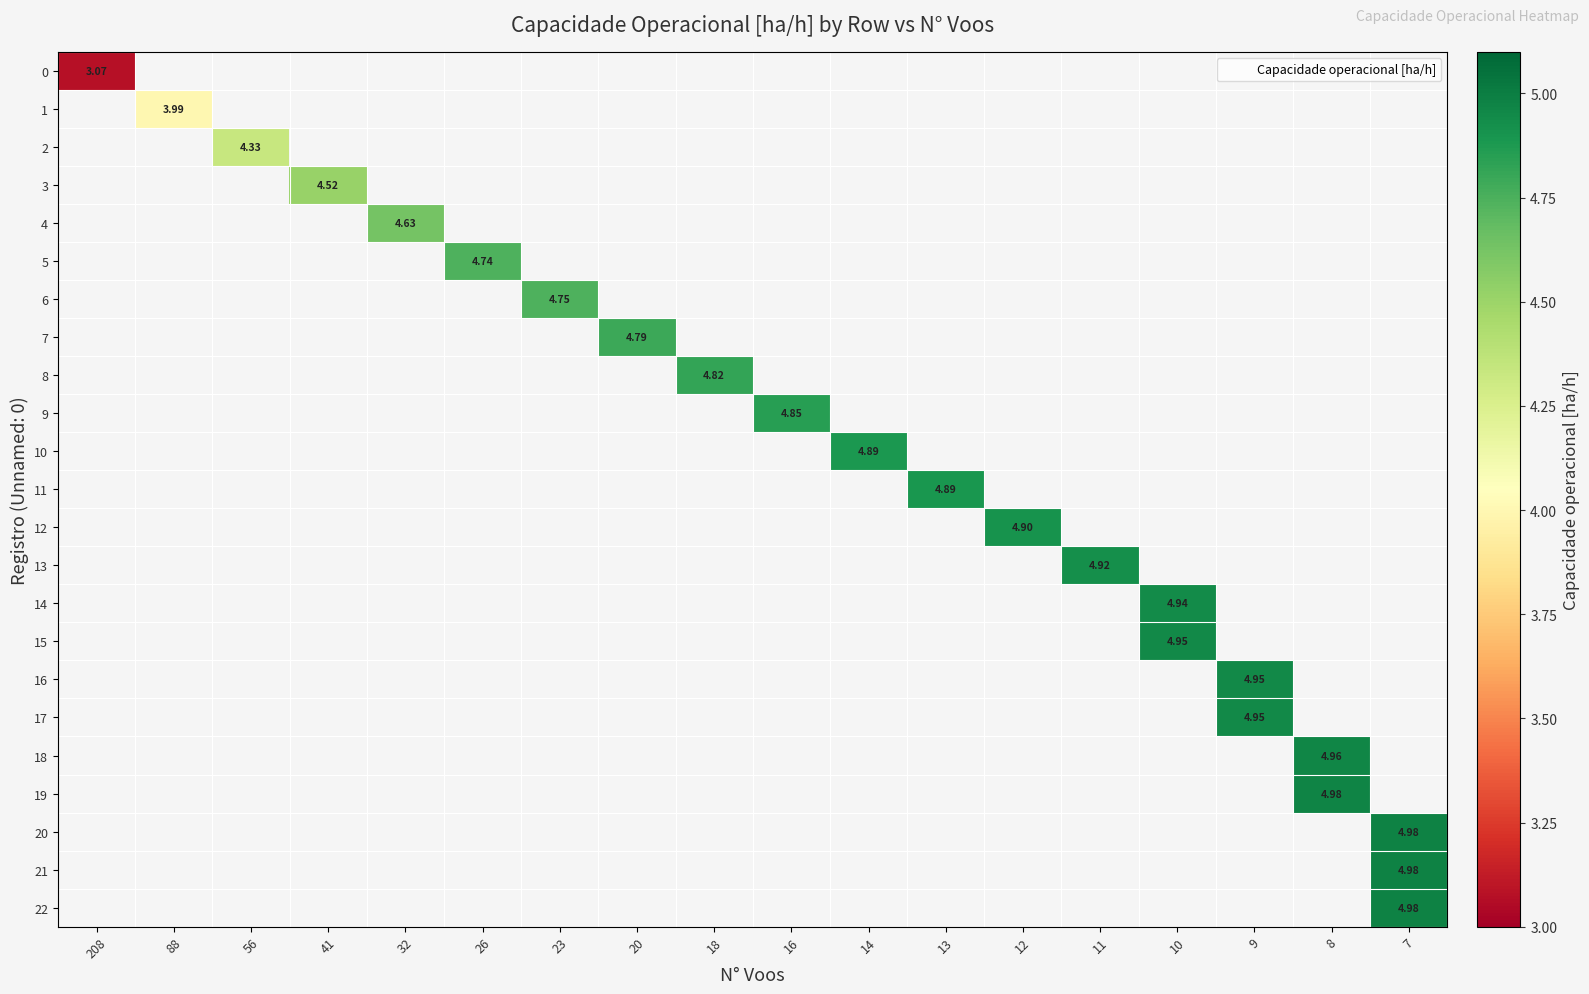

At which category does the chart reach its minimum across all series?

208